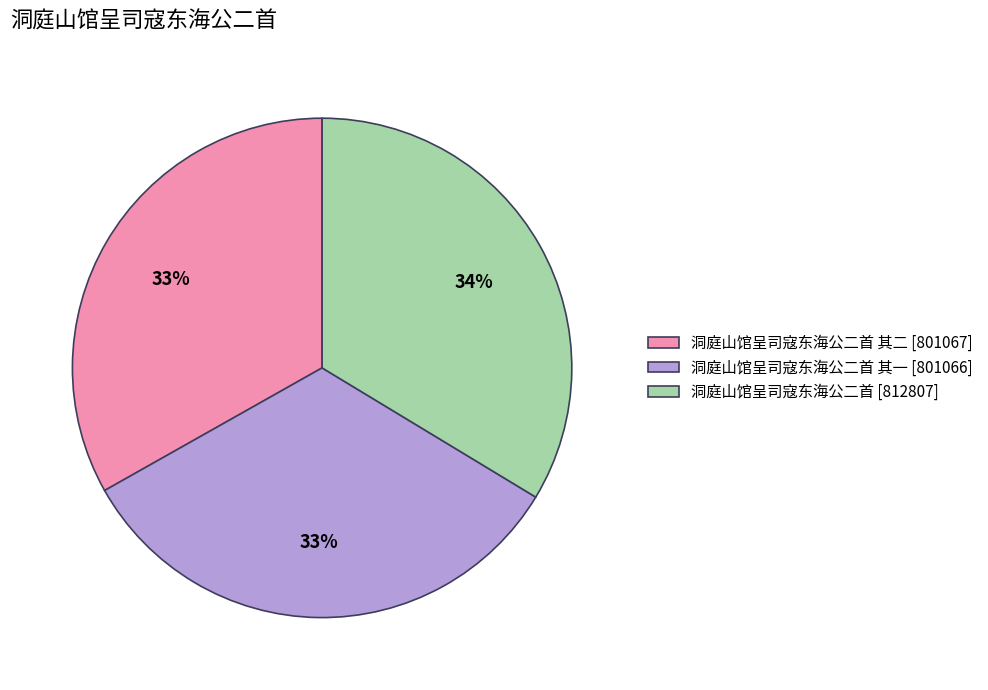

Does any single category account for the majority?

No